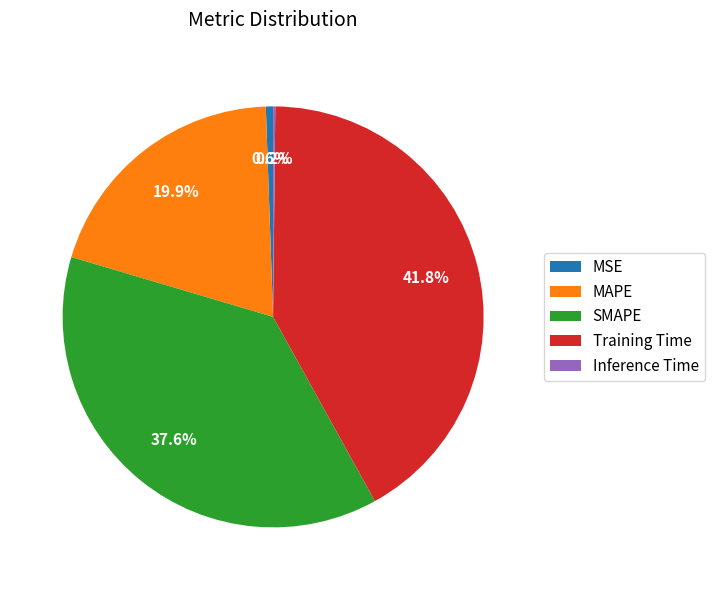

Which category has the biggest portion of the pie?

Training Time